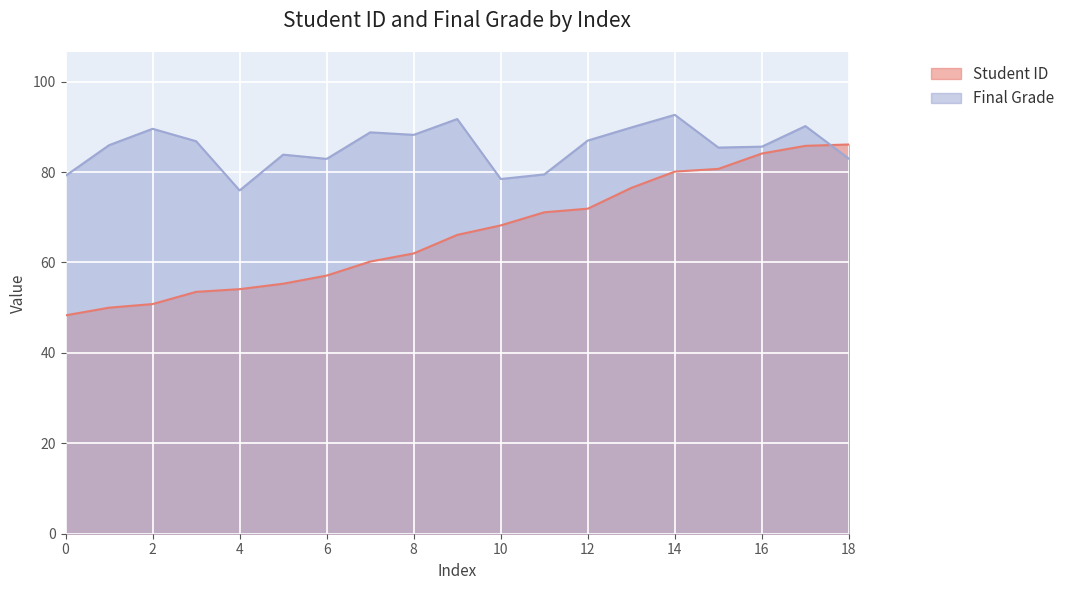

Reading left to right, transcribe all the data shown in this chart.

Student ID: 0=48.3	1=50.0	2=50.8	3=53.5	4=54.1	5=55.3	6=57.1	7=60.2	8=62.0	9=66.1	10=68.2	11=71.1	12=71.9	13=76.5	14=80.1	15=80.7	16=84.1	17=85.8	18=86.1
Final Grade: 0=79.2	1=85.9	2=89.6	3=86.8	4=75.9	5=83.9	6=82.9	7=88.8	8=88.2	9=91.7	10=78.5	11=79.5	12=87.0	13=89.9	14=92.7	15=85.4	16=85.6	17=90.2	18=82.9